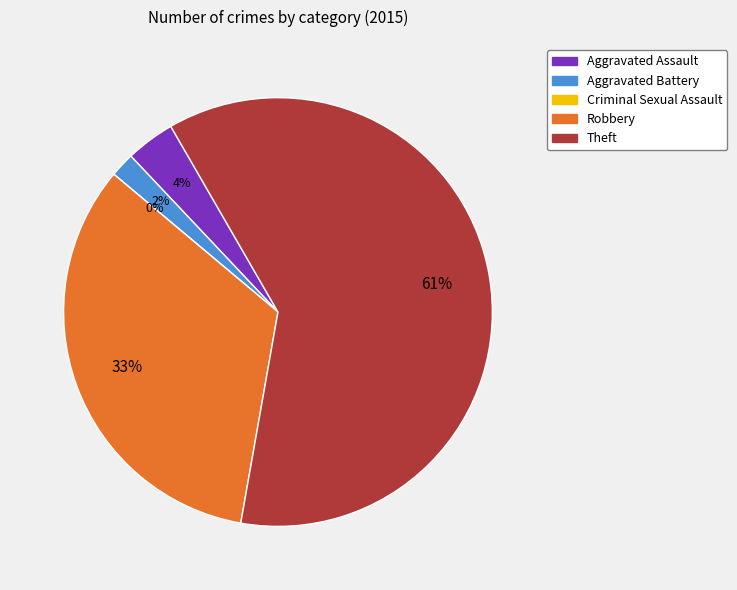

Is Theft the majority of the pie?

Yes